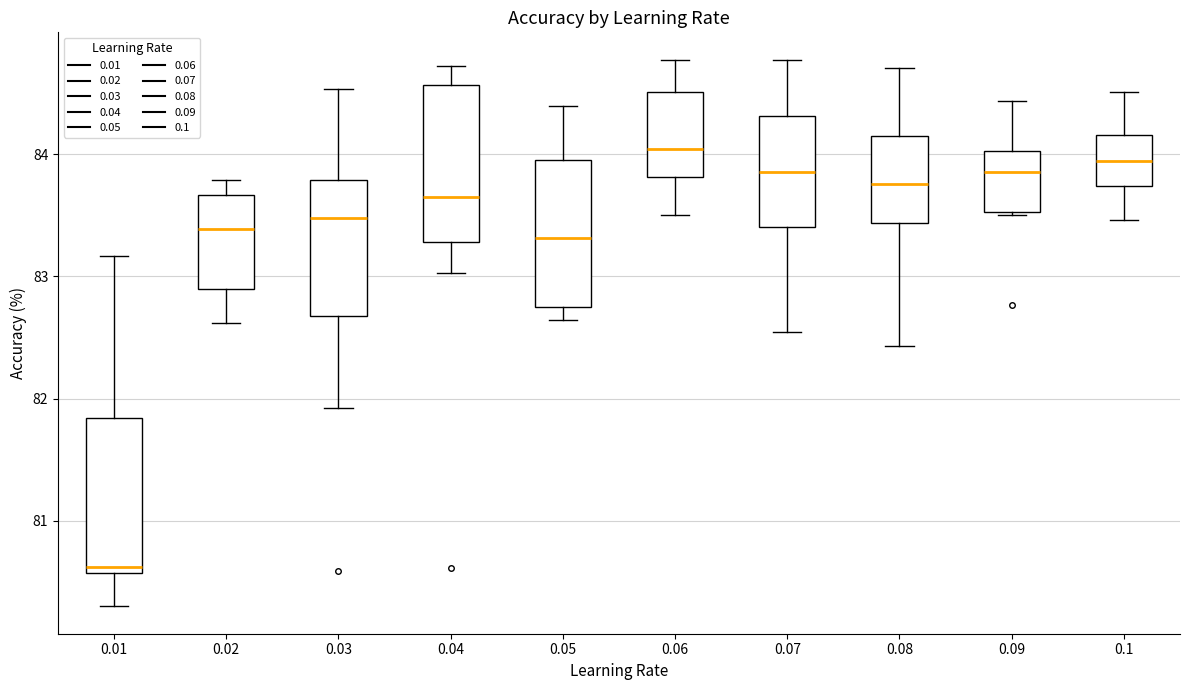

Reading left to right, transcribe this box plot: for each box, give where its median line is, the range the box spans, and where its two whiskers end, as read against the y-axis. The values are not printed on the chart, so give them approximately, as read against the axis.

0.01: median 80.6 (just above the box's lower edge), box 80.6 to 81.8, whiskers 80.3 to 83.2
0.02: median 83.4, box 82.9 to 83.7, whiskers 82.6 to 83.8
0.03: median 83.5, box 82.7 to 83.8, whiskers 81.9 to 84.5
0.04: median 83.6, box 83.3 to 84.6, whiskers 83.0 to 84.7
0.05: median 83.3, box 82.7 to 84.0, whiskers 82.6 to 84.4
0.06: median 84.0, box 83.8 to 84.5, whiskers 83.5 to 84.8
0.07: median 83.9, box 83.4 to 84.3, whiskers 82.5 to 84.8
0.08: median 83.8, box 83.4 to 84.2, whiskers 82.4 to 84.7
0.09: median 83.9, box 83.5 to 84.0, whiskers 83.5 to 84.4
0.1: median 83.9, box 83.7 to 84.2, whiskers 83.5 to 84.5